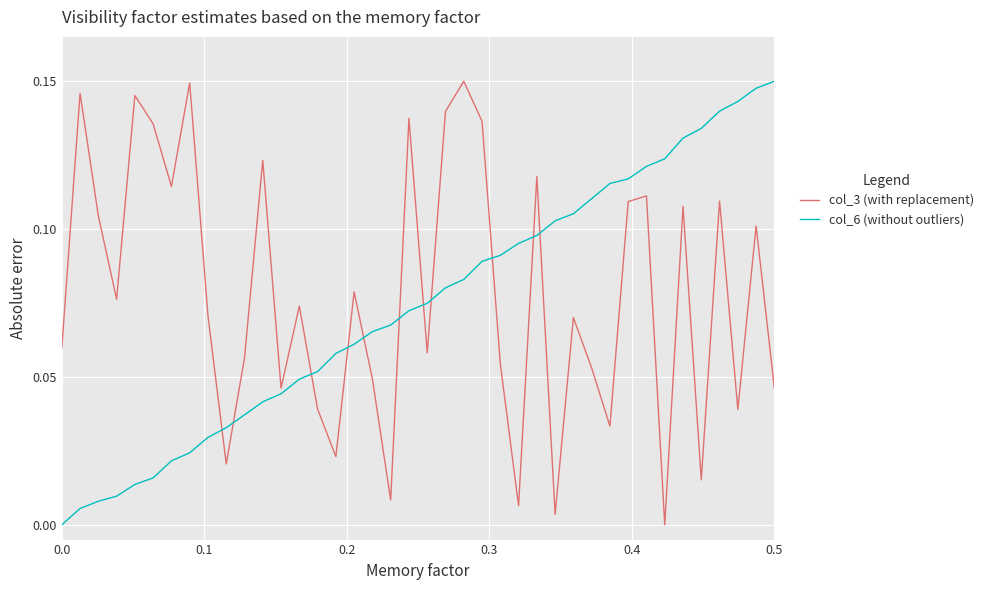

True or false: col_6 (without outliers) and col_3 (with replacement) intersect in this chart.

True